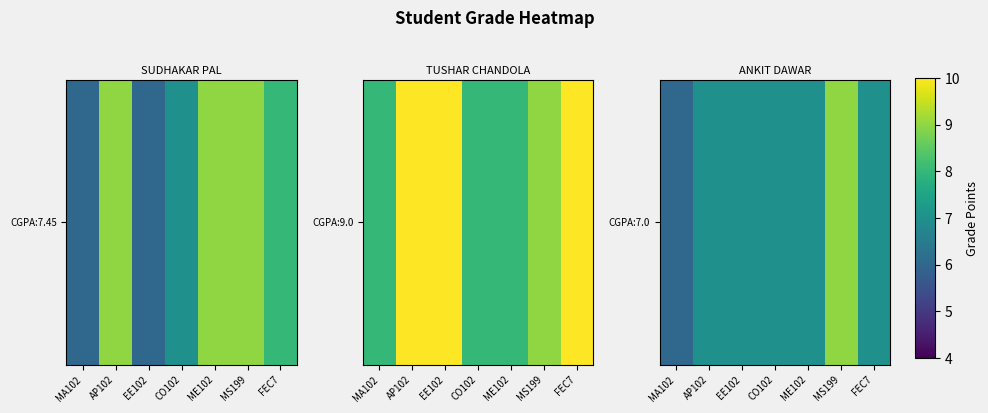

What is the difference between the values at MS199 and MA102?

3